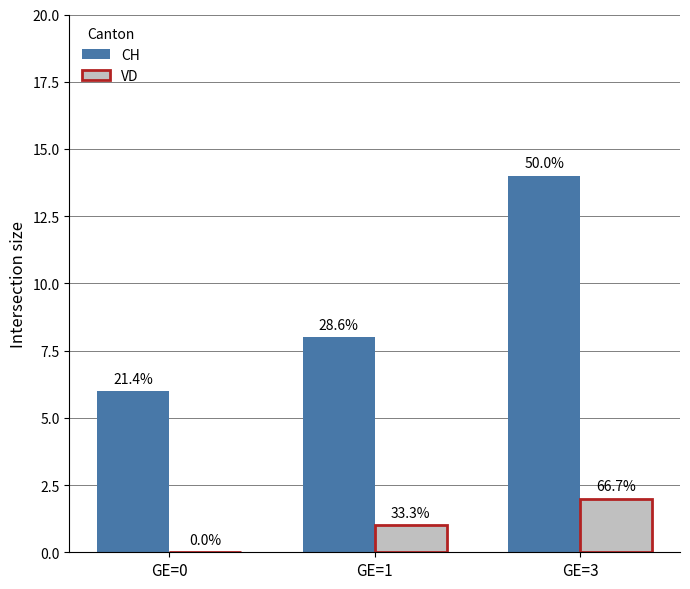

Are the bars horizontal?

No